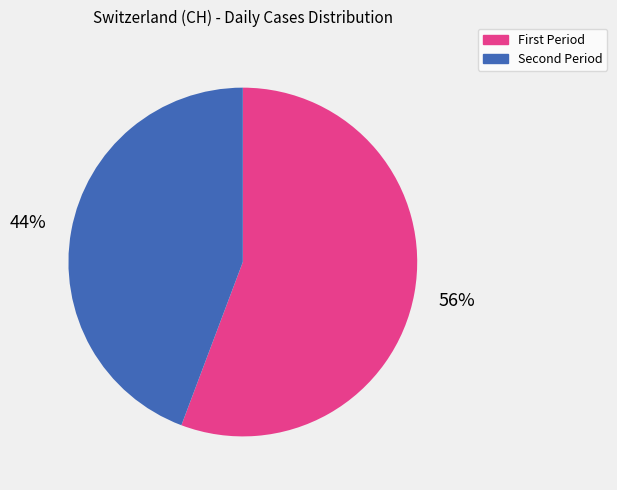

To the nearest percent, what is the average slice percentage?

50%